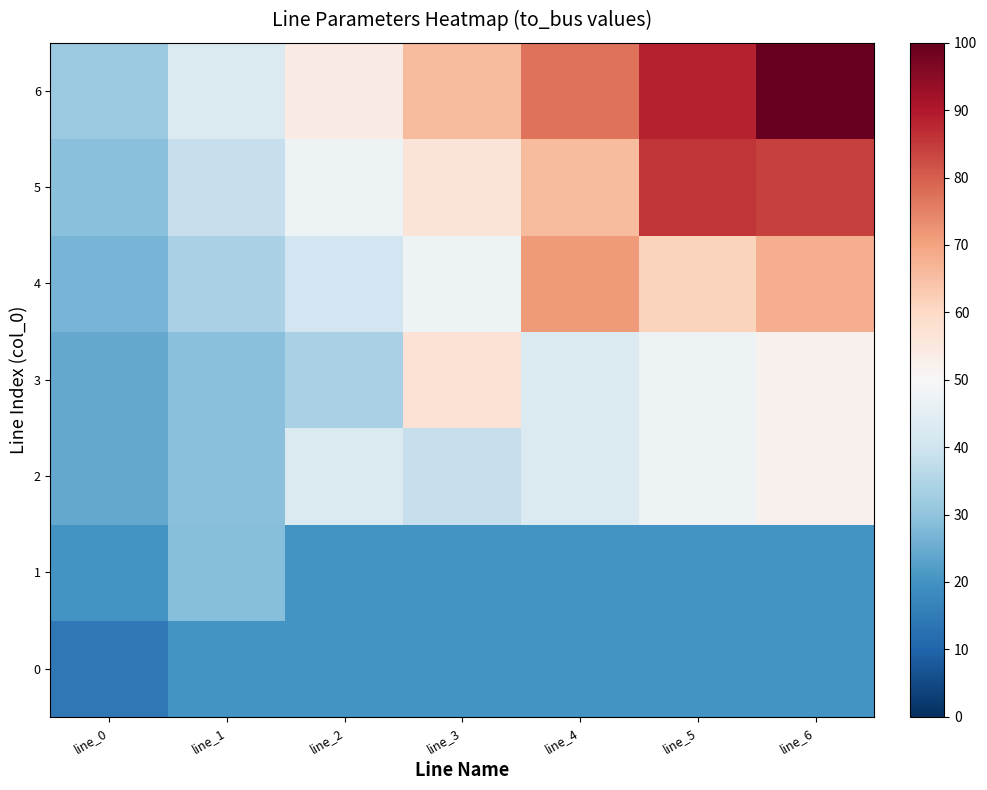

What is the smallest value displayed?

14.3